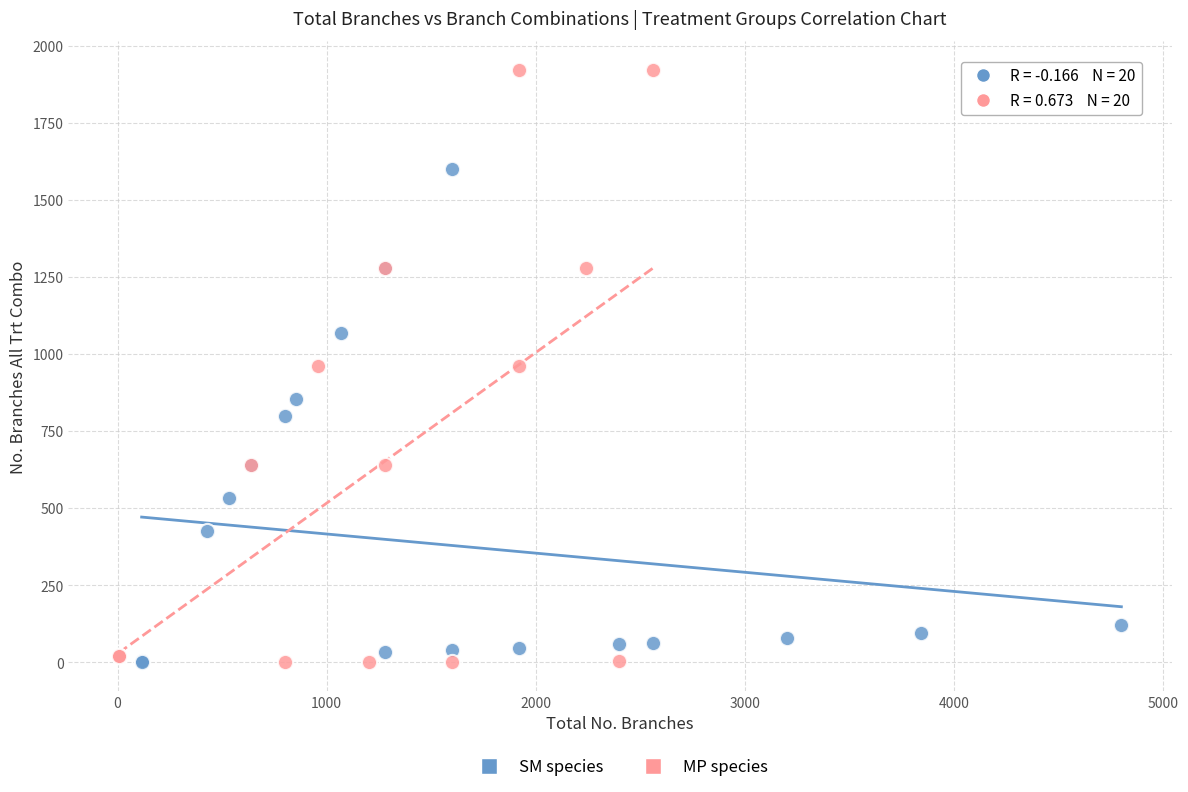

What are all the series names shown in the legend?

SM species, MP species